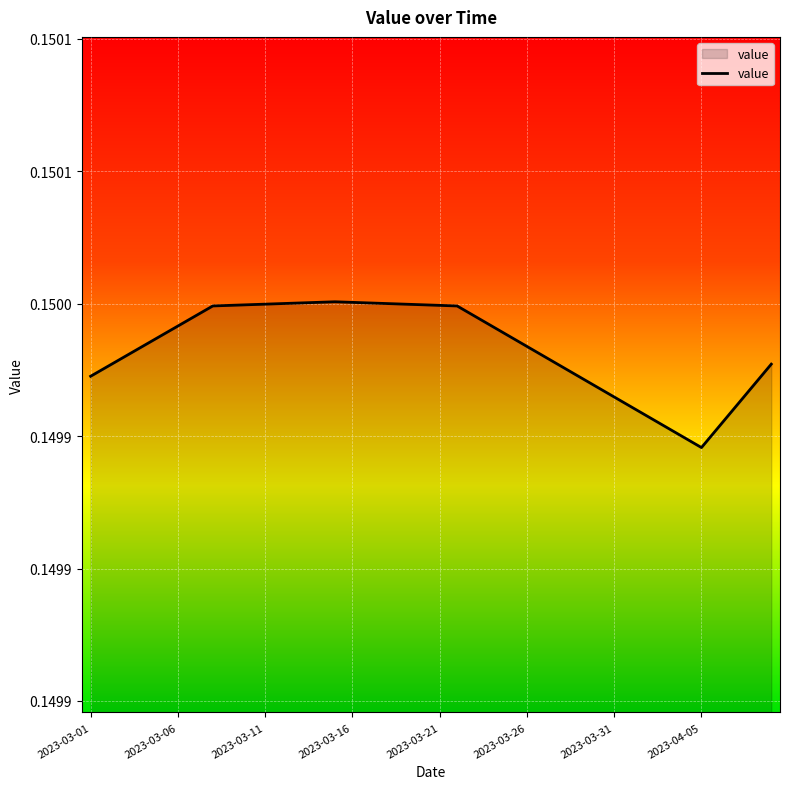

Is this an area chart (filled region under the line)?

Yes